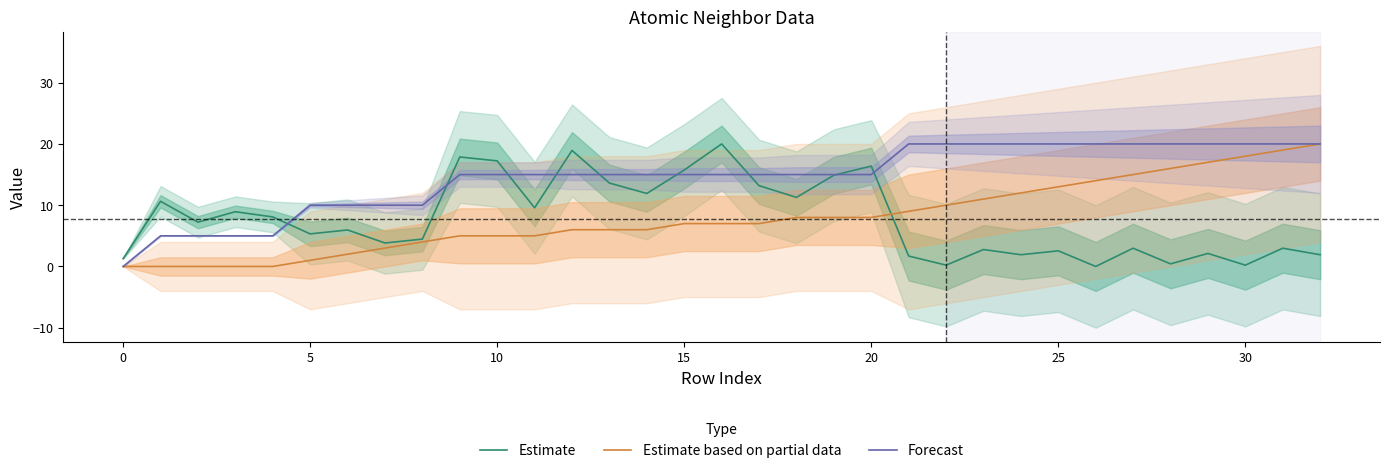

True or false: Estimate based on partial data has a value of 4.7 at 15.

False